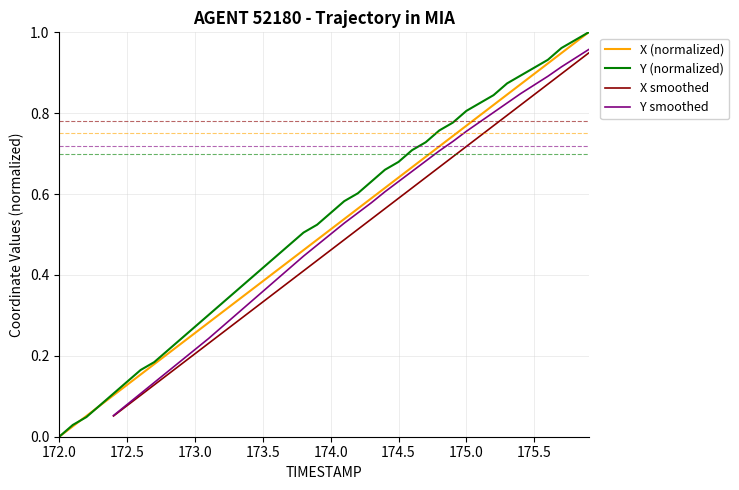

The value of X (normalized) at 175.5 is 0.9. True or false?

True